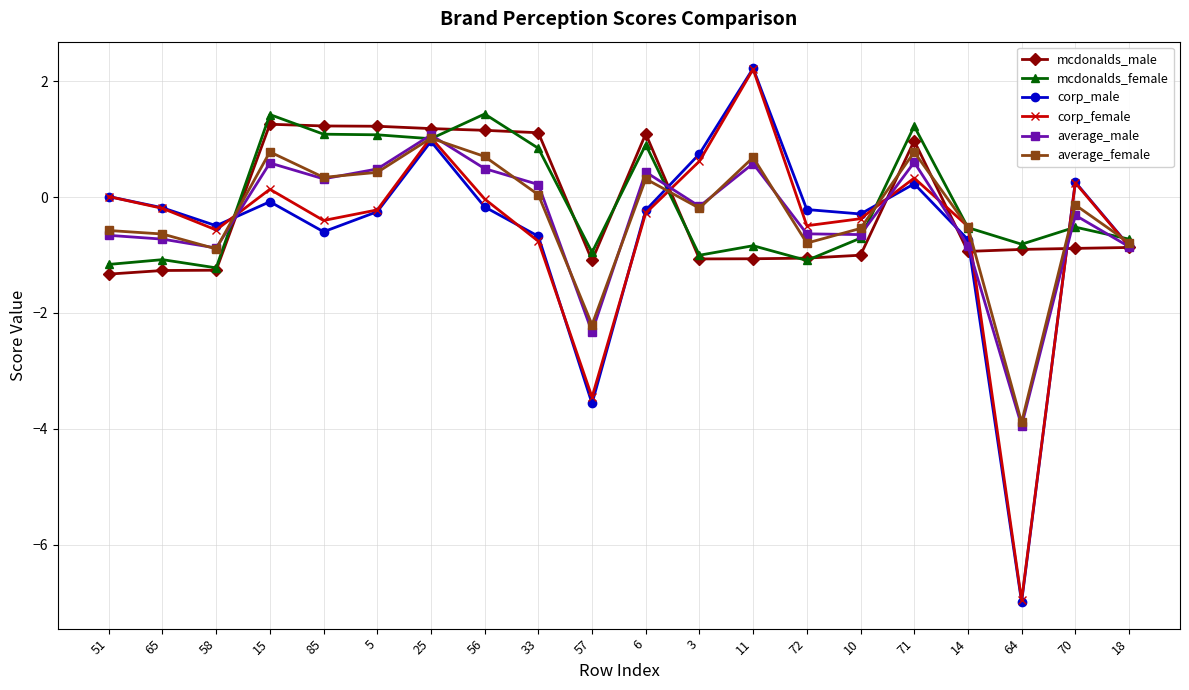

At which label does average_male first exceed 0?

15